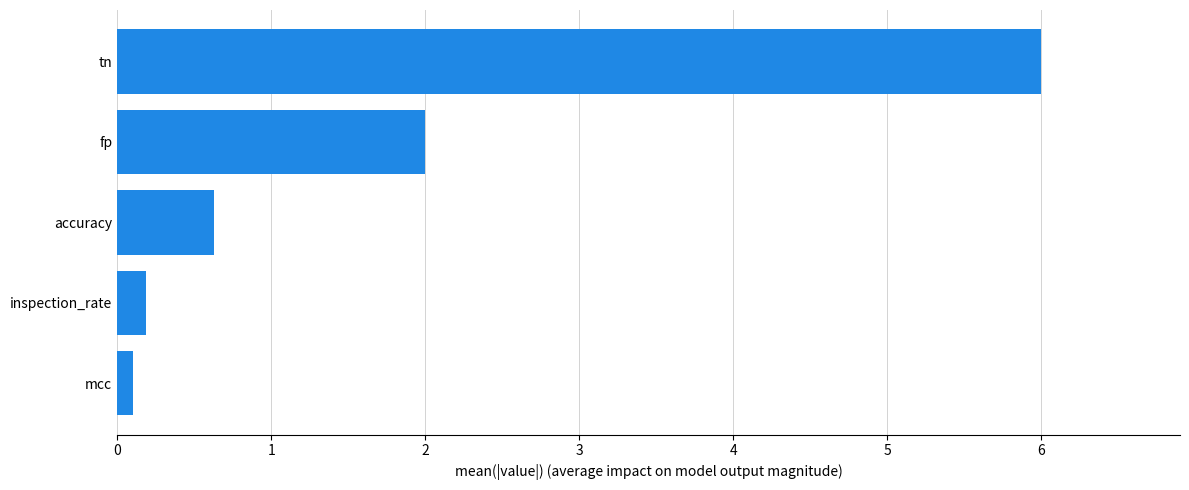

What is the smallest value displayed?

0.1